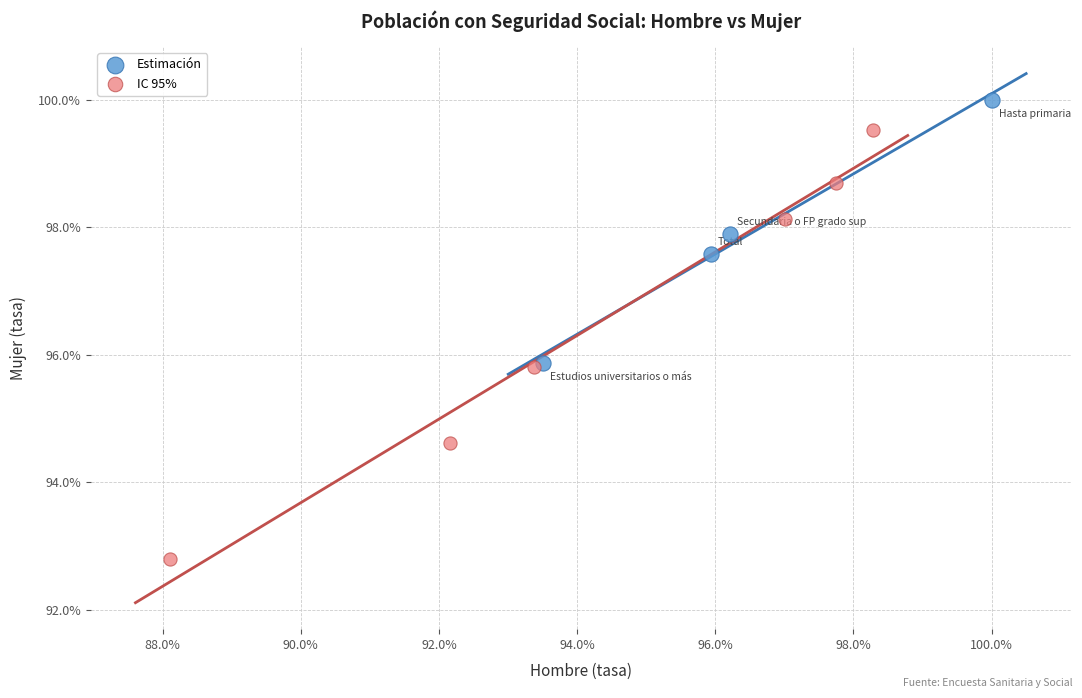

What are all the series names shown in the legend?

Estimación, IC 95%